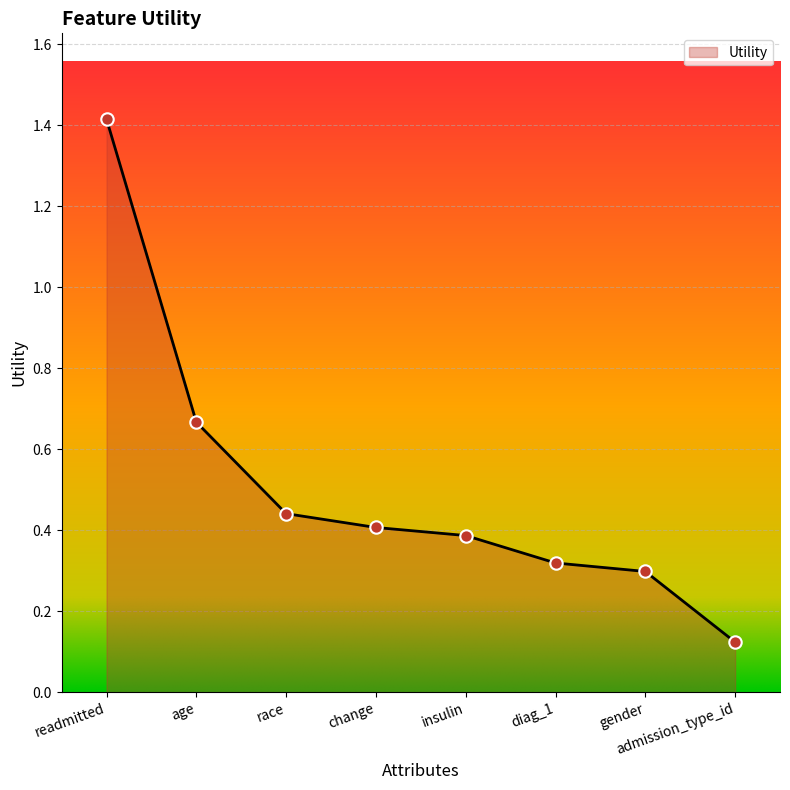

What is the change in value from change to admission_type_id?

-0.3